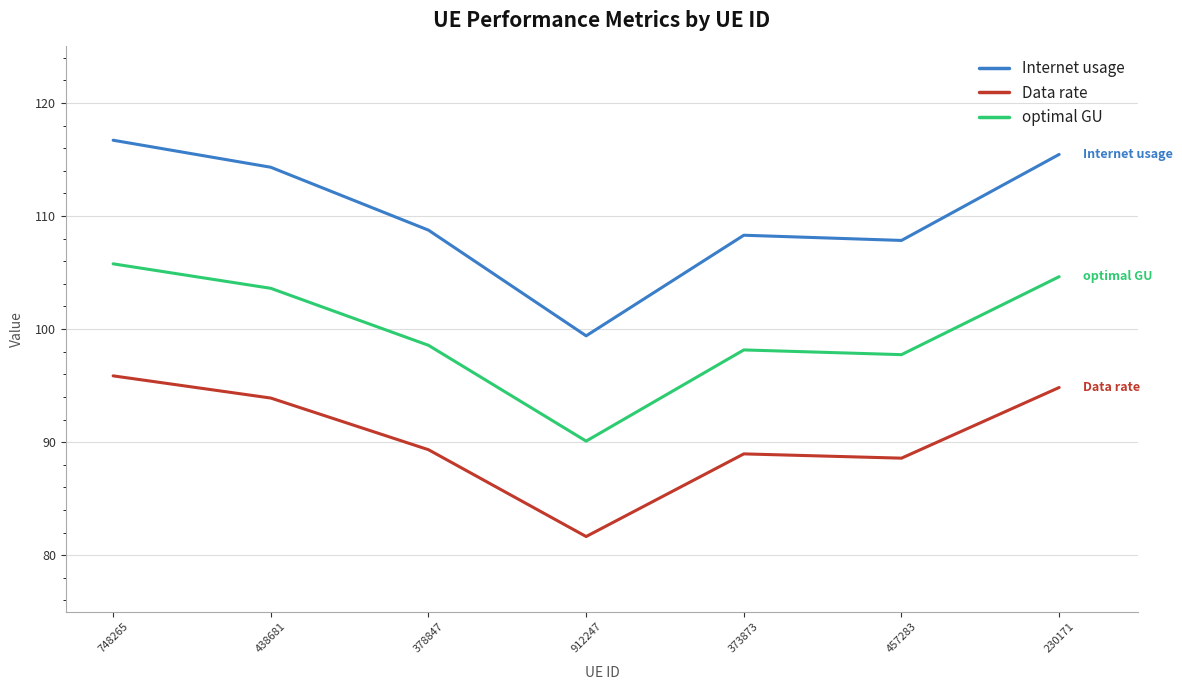

What is the difference between the highest and lowest values at 230171?

20.6